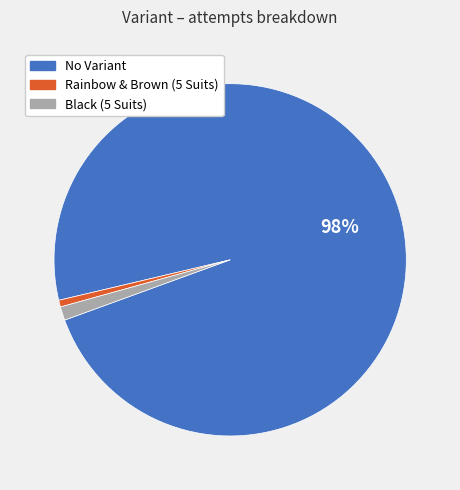

Is the sum of Black (5 Suits) and Rainbow & Brown (5 Suits) greater than half?

No